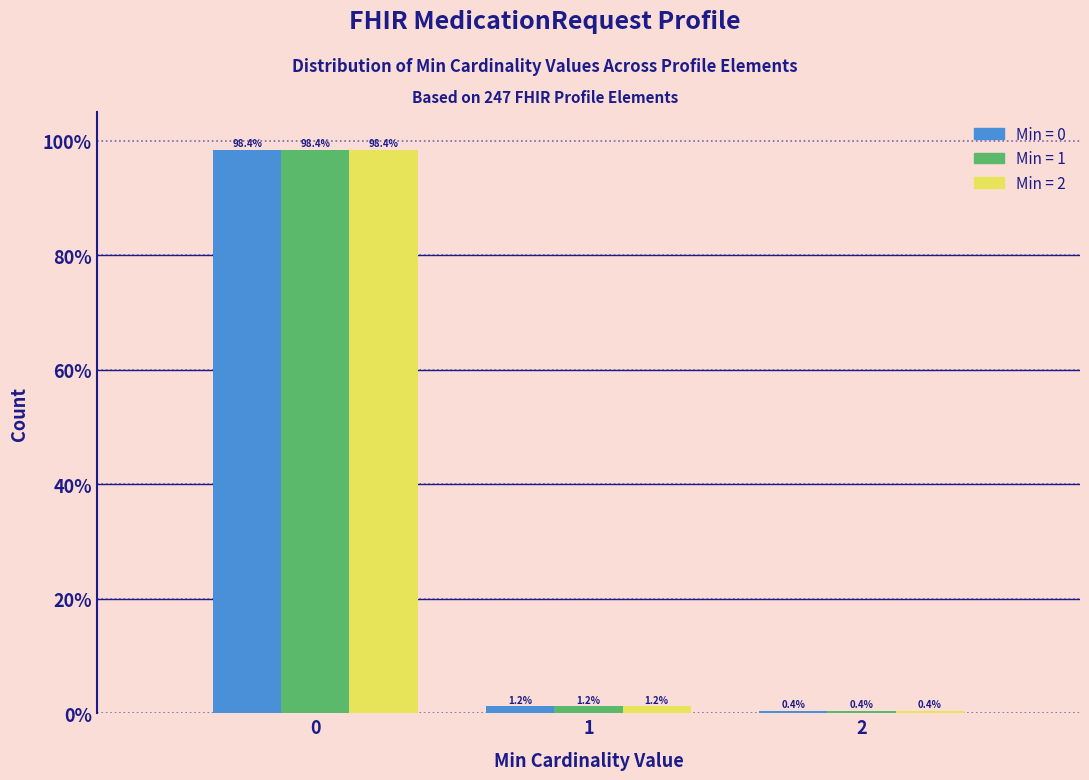

What is the minimum value shown in the chart?

0.4